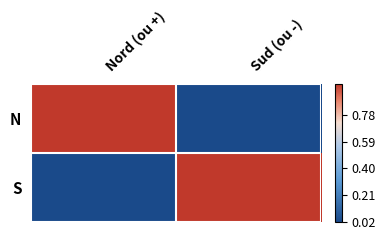

At how many categories does at least one series exceed 0?

2